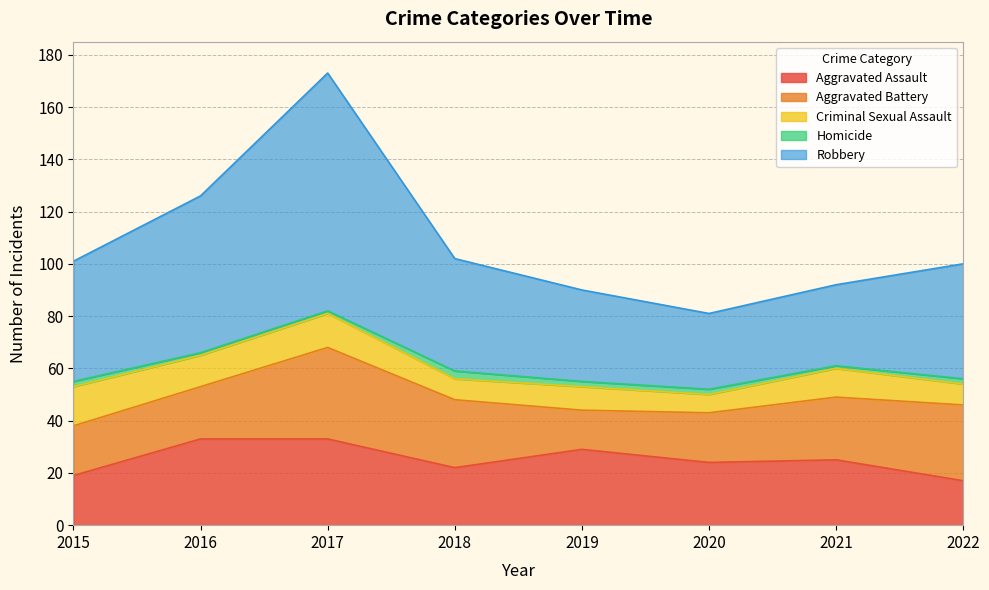

Reading left to right, list all the values displayed in this chart.

Aggravated Assault: 19	33	33	22	29	24	25	17
Aggravated Battery: 19	20	35	26	15	19	24	29
Criminal Sexual Assault: 15	12	13	8	9	7	11	8
Homicide: 2	1	1	3	2	2	1	2
Robbery: 46	60	91	43	35	29	31	44